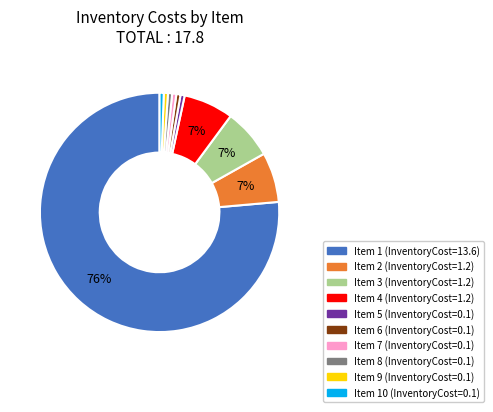

To the nearest percent, what is the average slice percentage?

10%